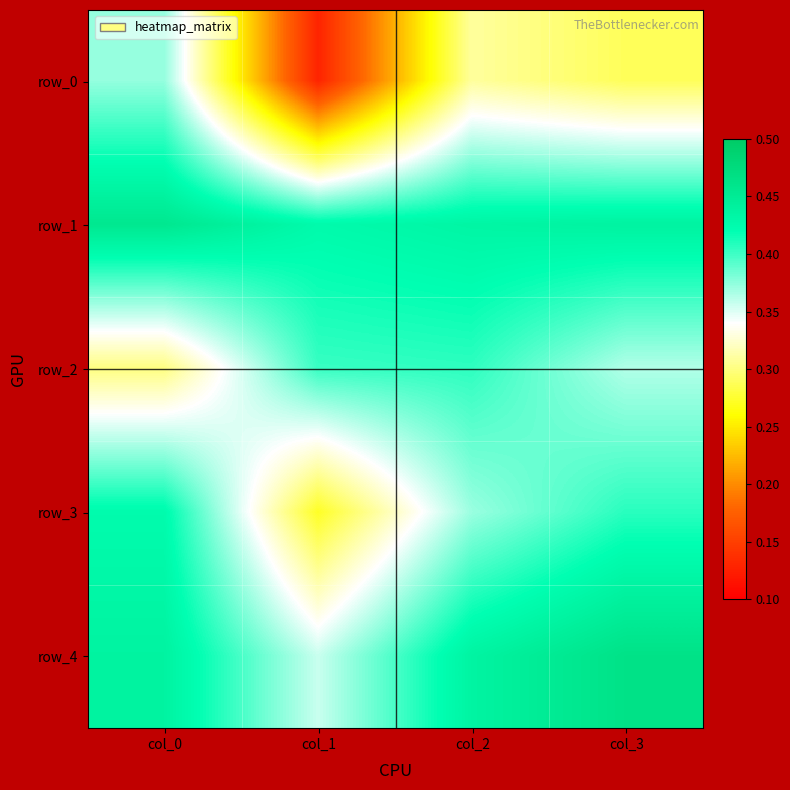

What is the total value across all series at col_3?

2.0